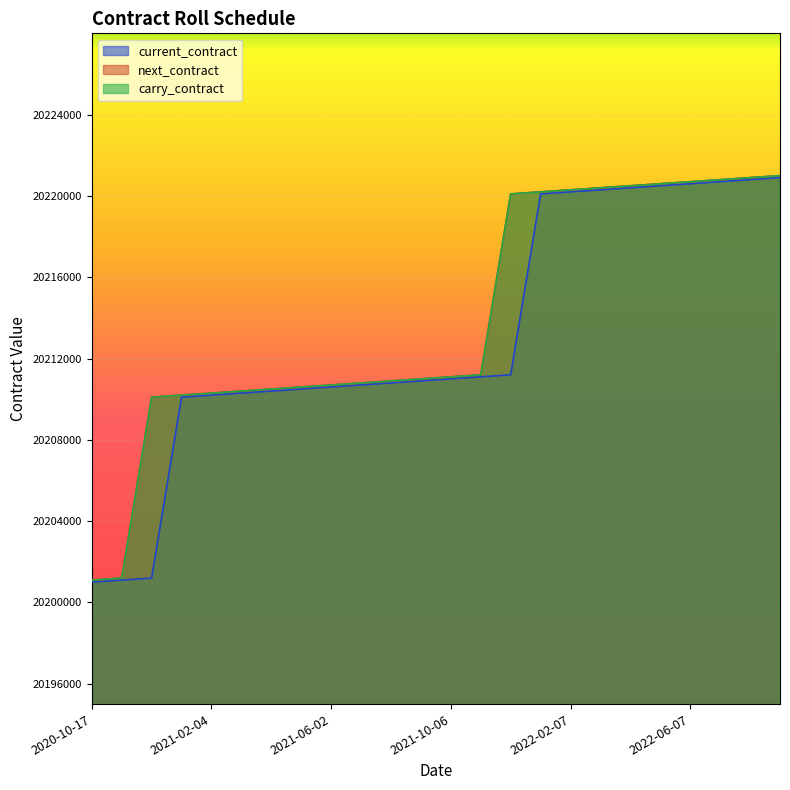

Rank the categories by next_contract value from highest to lowest.

2022-09-06, 2022-08-05, 2022-06-30, 2022-06-07, 2022-05-05, 2022-04-06, 2022-03-07, 2022-02-07, 2022-01-05, 2021-12-07, 2021-11-04, 2021-10-06, 2021-09-13, 2021-08-05, 2021-07-07, 2021-06-02, 2021-05-05, 2021-04-06, 2021-03-06, 2021-02-04, 2021-01-06, 2020-12-05, 2020-11-06, 2020-10-17